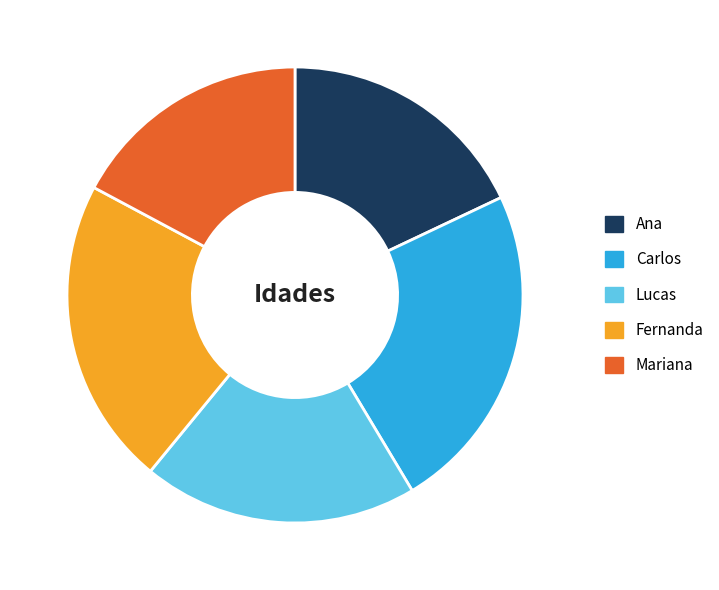

True or false: Fernanda accounts for 22% of the total.

True